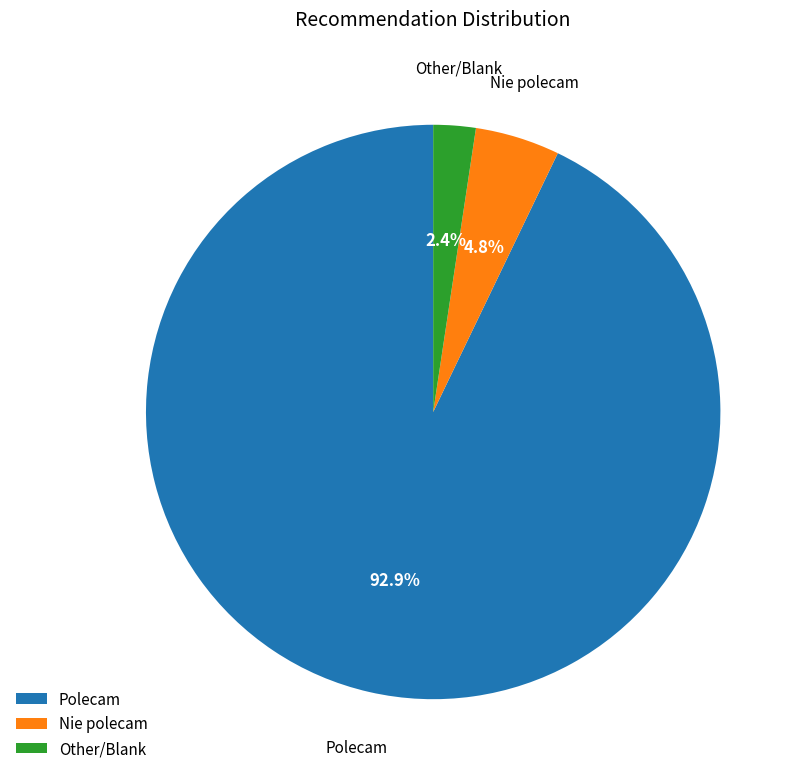

To the nearest percent, what is the difference between the largest and smallest slice percentages?

90%